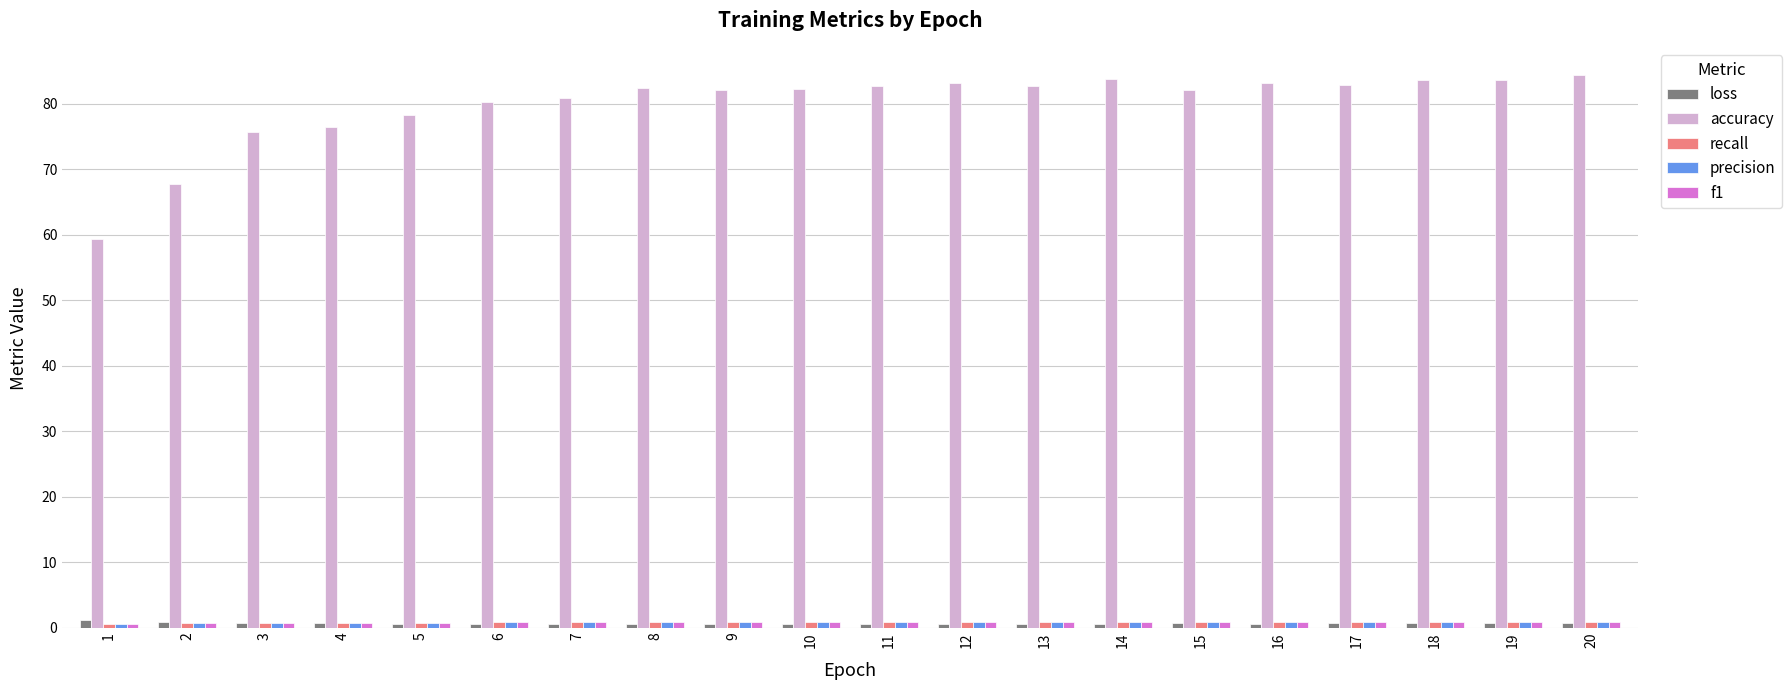

Which series has the largest total across all categories?

accuracy